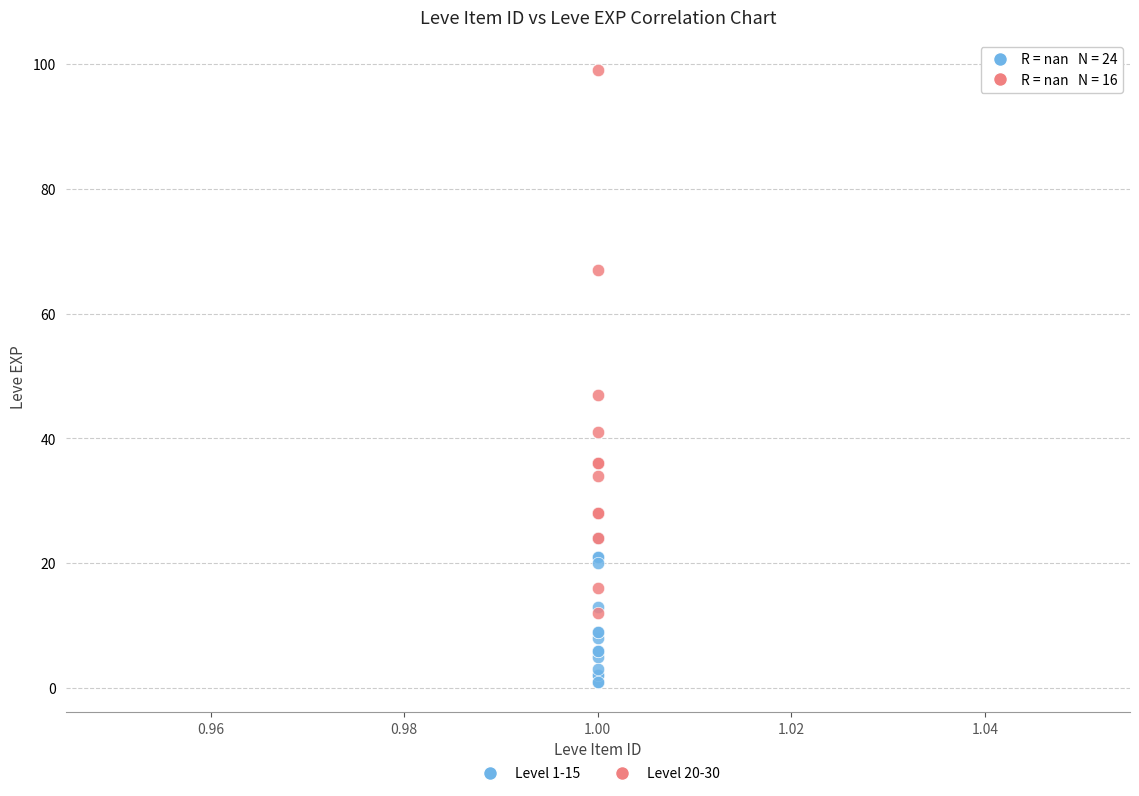

Which series has the largest Y range (max minus min)?

Level 20-30